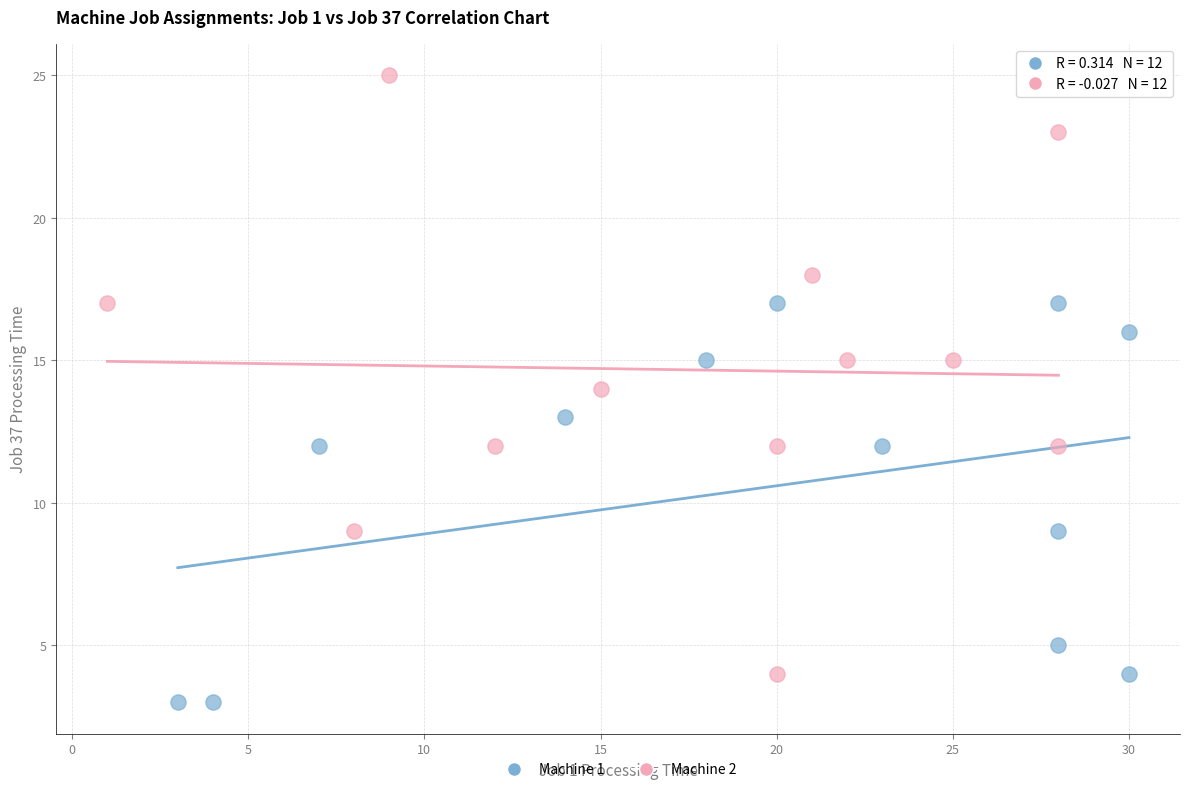

Which series has the widest spread of Y values?

Machine 2